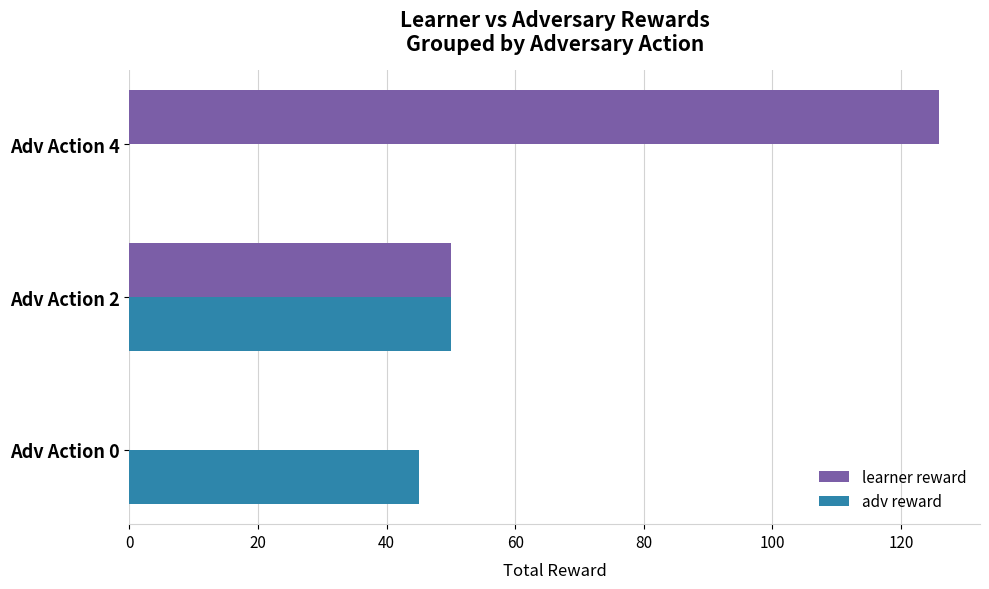

How many learner reward values are between 0 and 126?

3